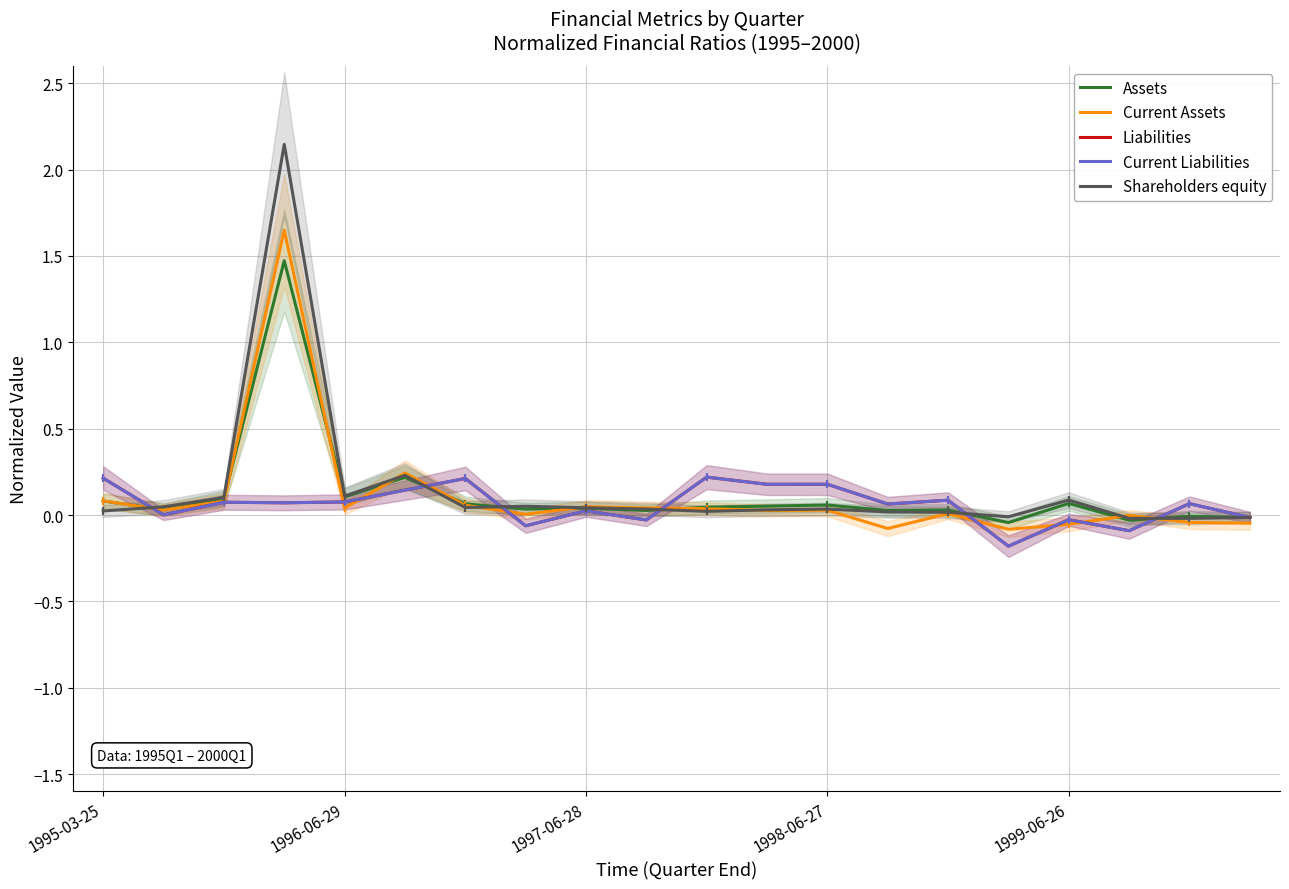

Which category has the highest value in the Current Liabilities series?

10